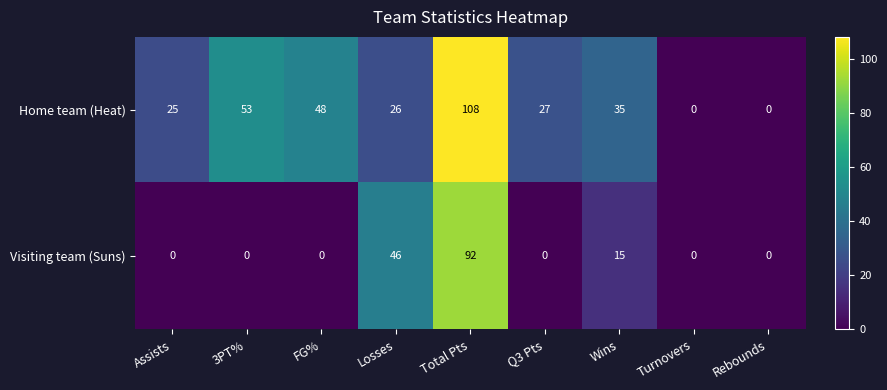

What is the maximum value shown in the chart?

108